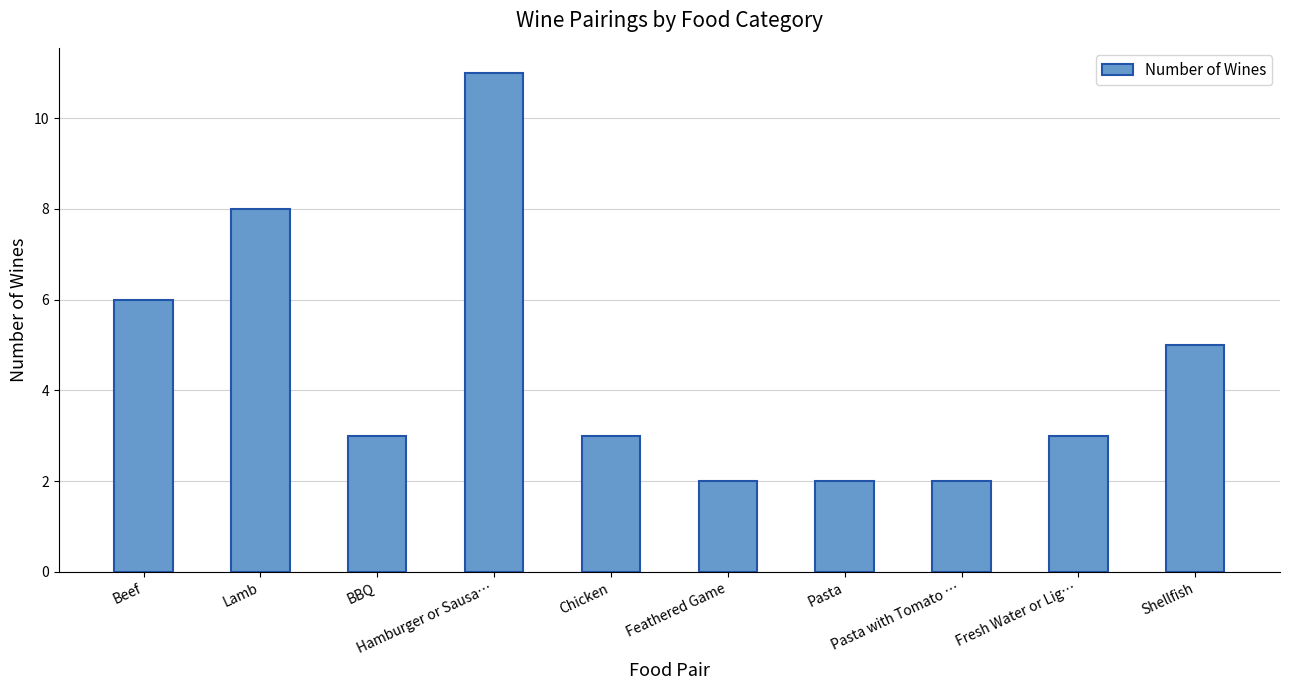

Reading left to right, extract all data points from this chart.

Beef=6	Lamb=8	BBQ=3	Hamburger or Sausa…=11	Chicken=3	Feathered Game=2	Pasta=2	Pasta with Tomato …=2	Fresh Water or Lig…=3	Shellfish=5